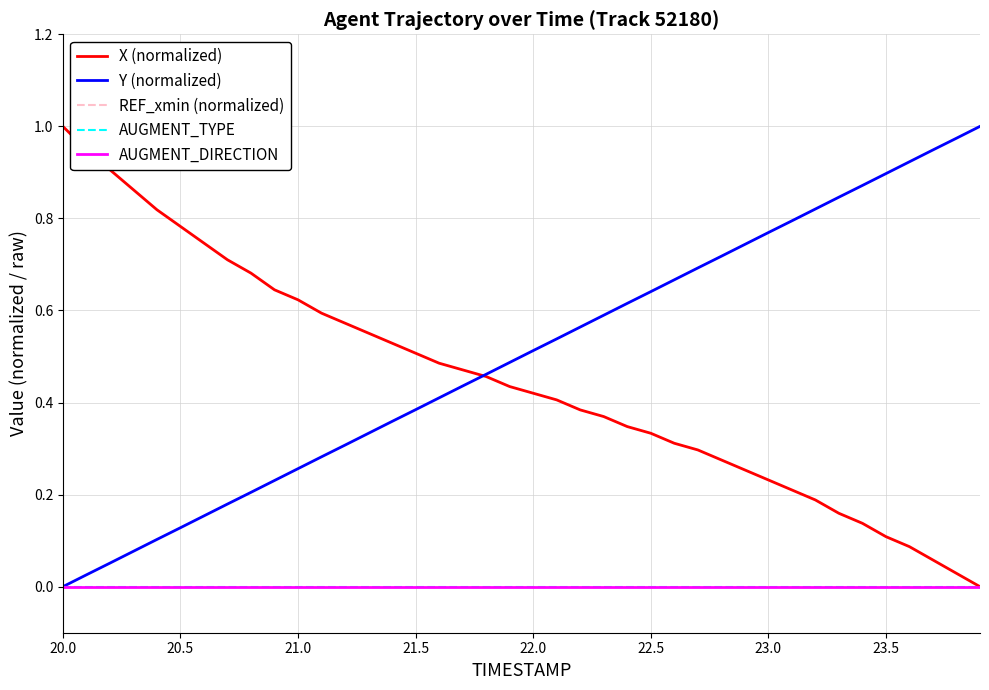

Is the value of Y (normalized) at 39 greater than the value of AUGMENT_DIRECTION at 26?

Yes